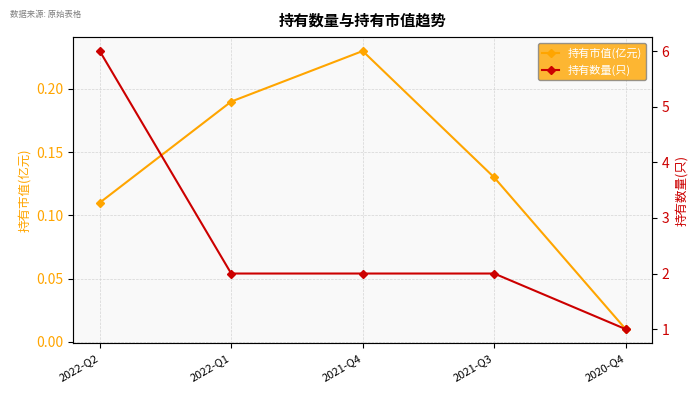

What is the sum of the 持有数量(只) values at 2020-Q4 and 2021-Q4?

3.0